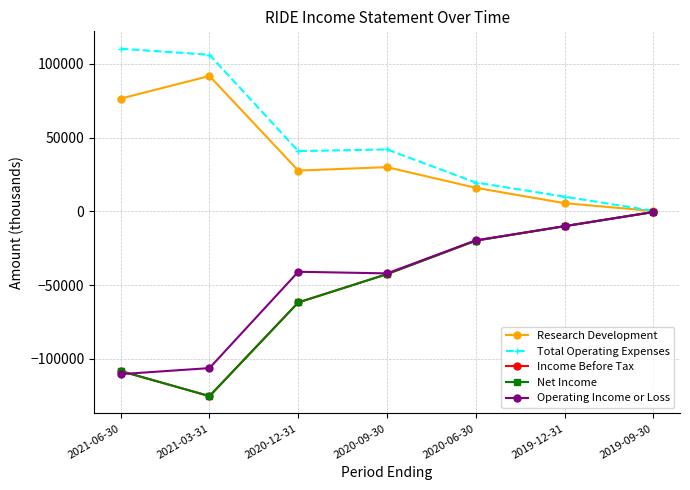

Is this an area chart (filled region under the line)?

No